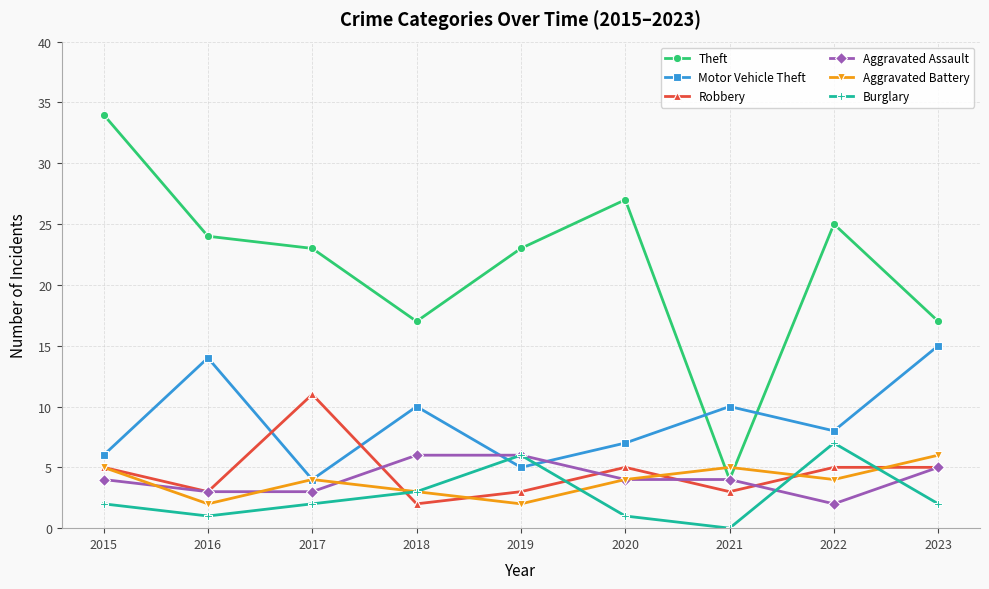

How many intersections are there between Motor Vehicle Theft and Robbery?

2